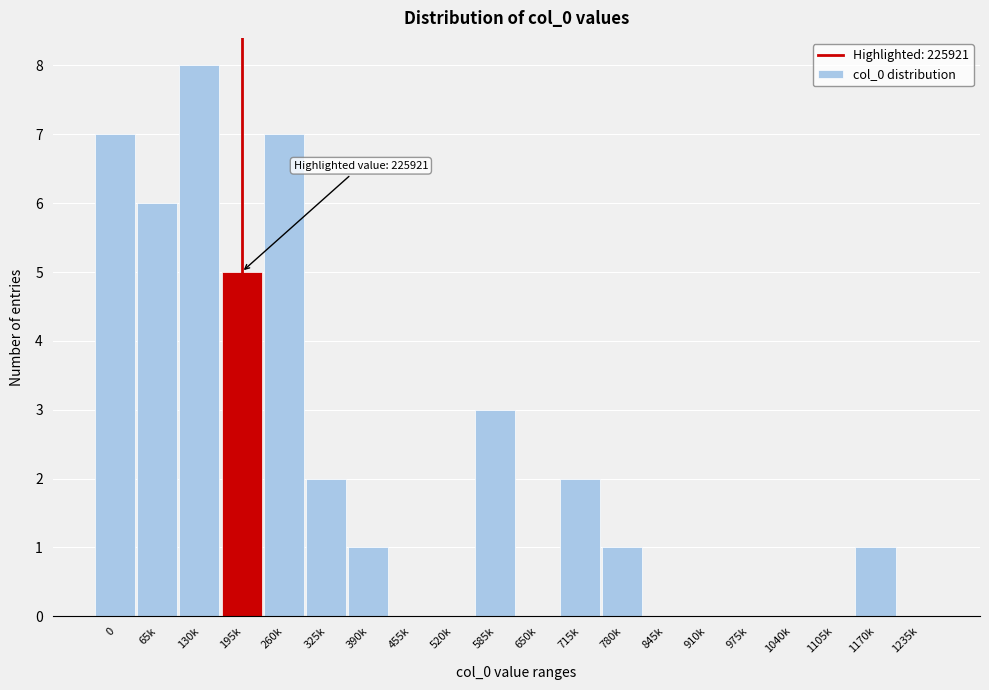

Reading left to right, extract all data points from this chart.

0=7	65k=6	130k=8	195k=5	260k=7	325k=2	390k=1	455k=0	520k=0	585k=3	650k=0	715k=2	780k=1	845k=0	910k=0	975k=0	1040k=0	1105k=0	1170k=1	1235k=0